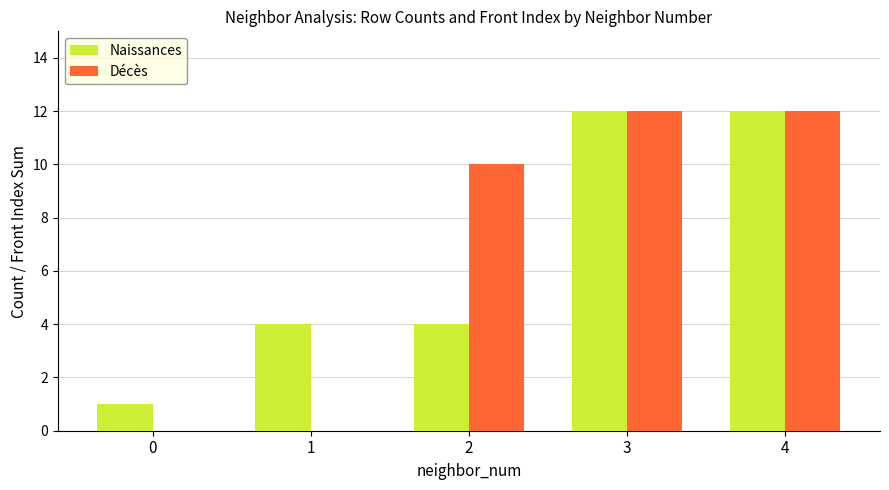

Is the value of Naissances at 0 greater than the value of Décès at 1?

Yes